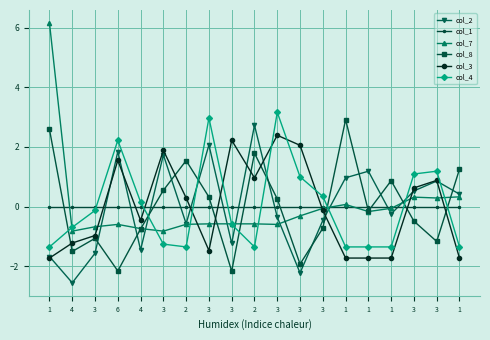

Where is col_1 nearest to the value 0?

1